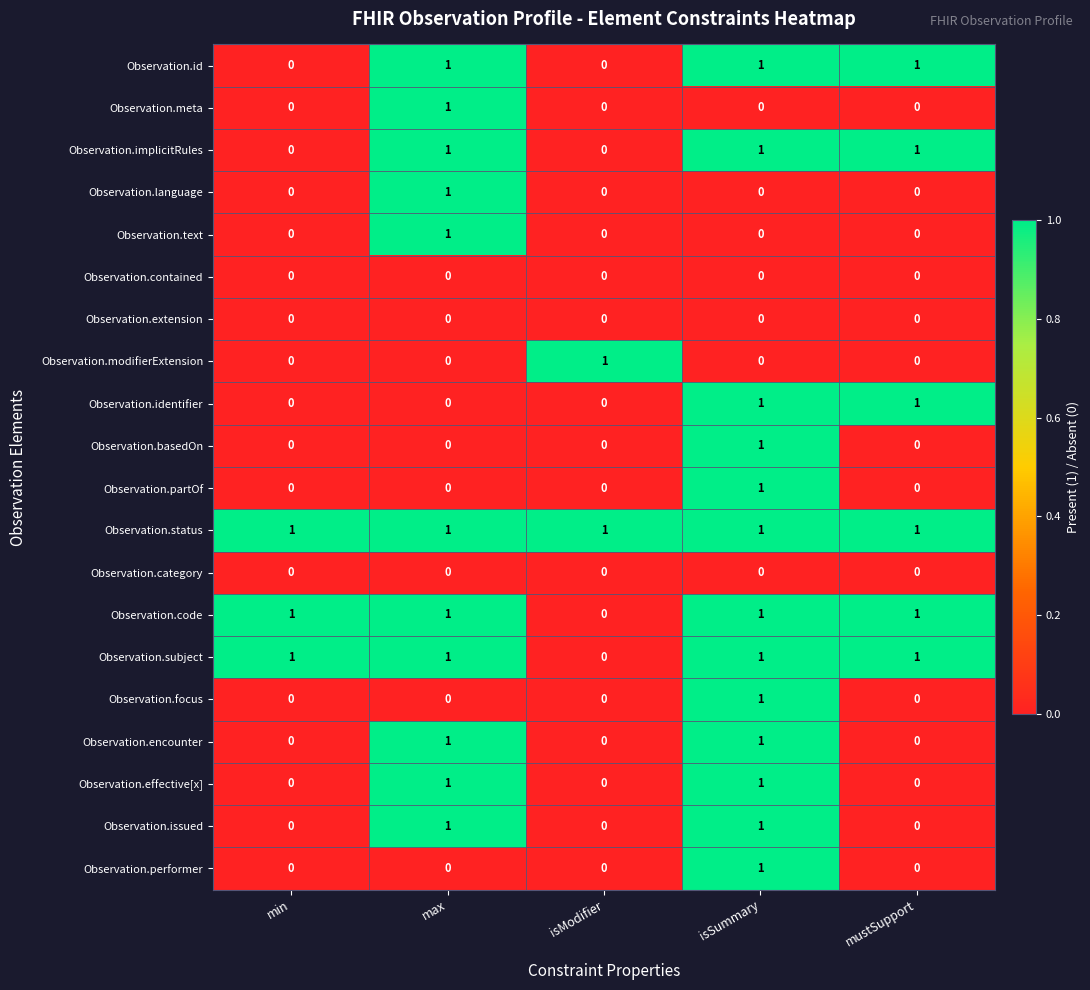

True or false: Observation.focus has a value of -1 at isModifier.

False